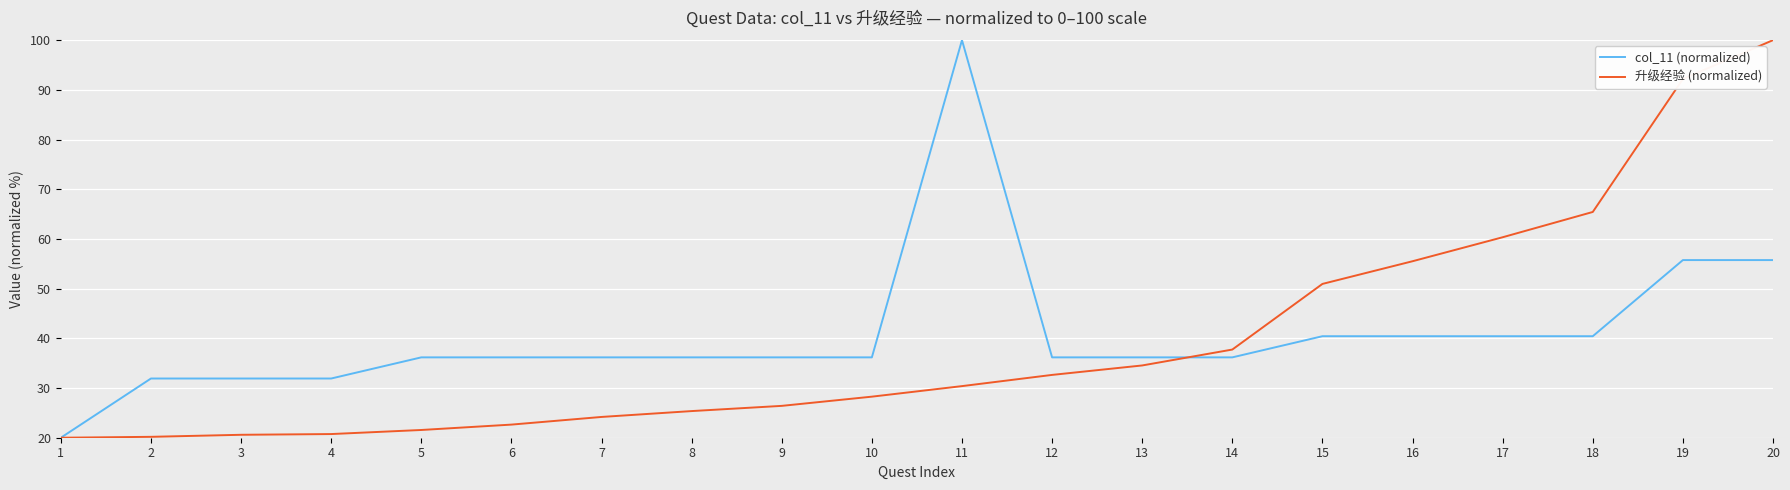

How many lines are shown in the chart?

2